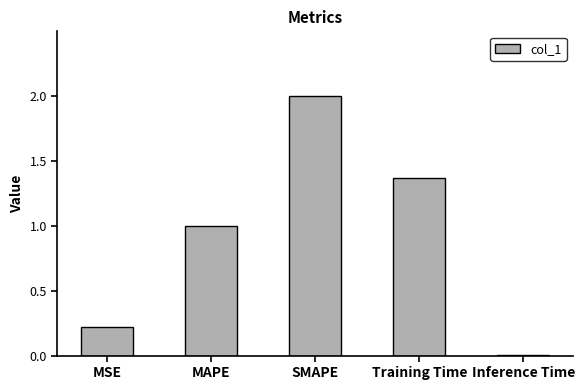

What is the change in value from SMAPE to Inference Time?

-2.0